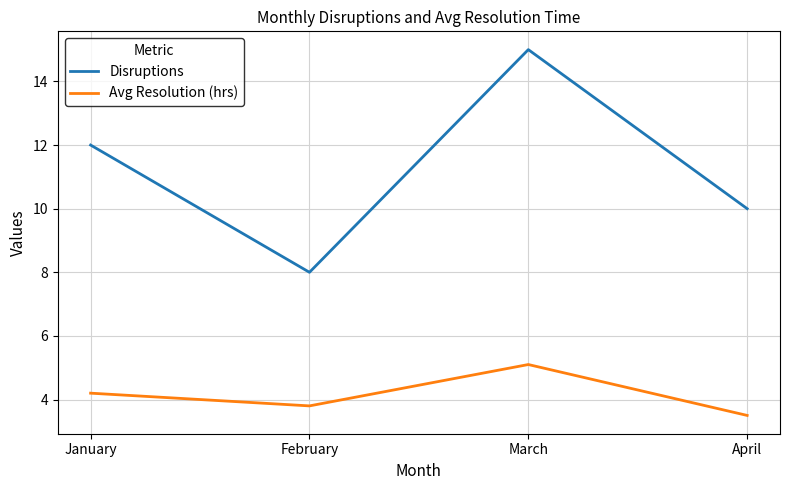

Rank the series by their average value, from highest to lowest.

Disruptions, Avg Resolution (hrs)